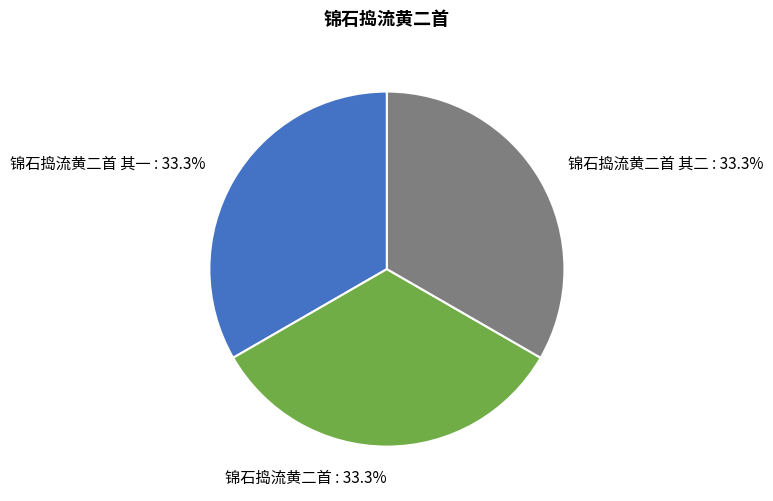

To the nearest percent, what portion does 锦石捣流黄二首 其一 represent?

33%